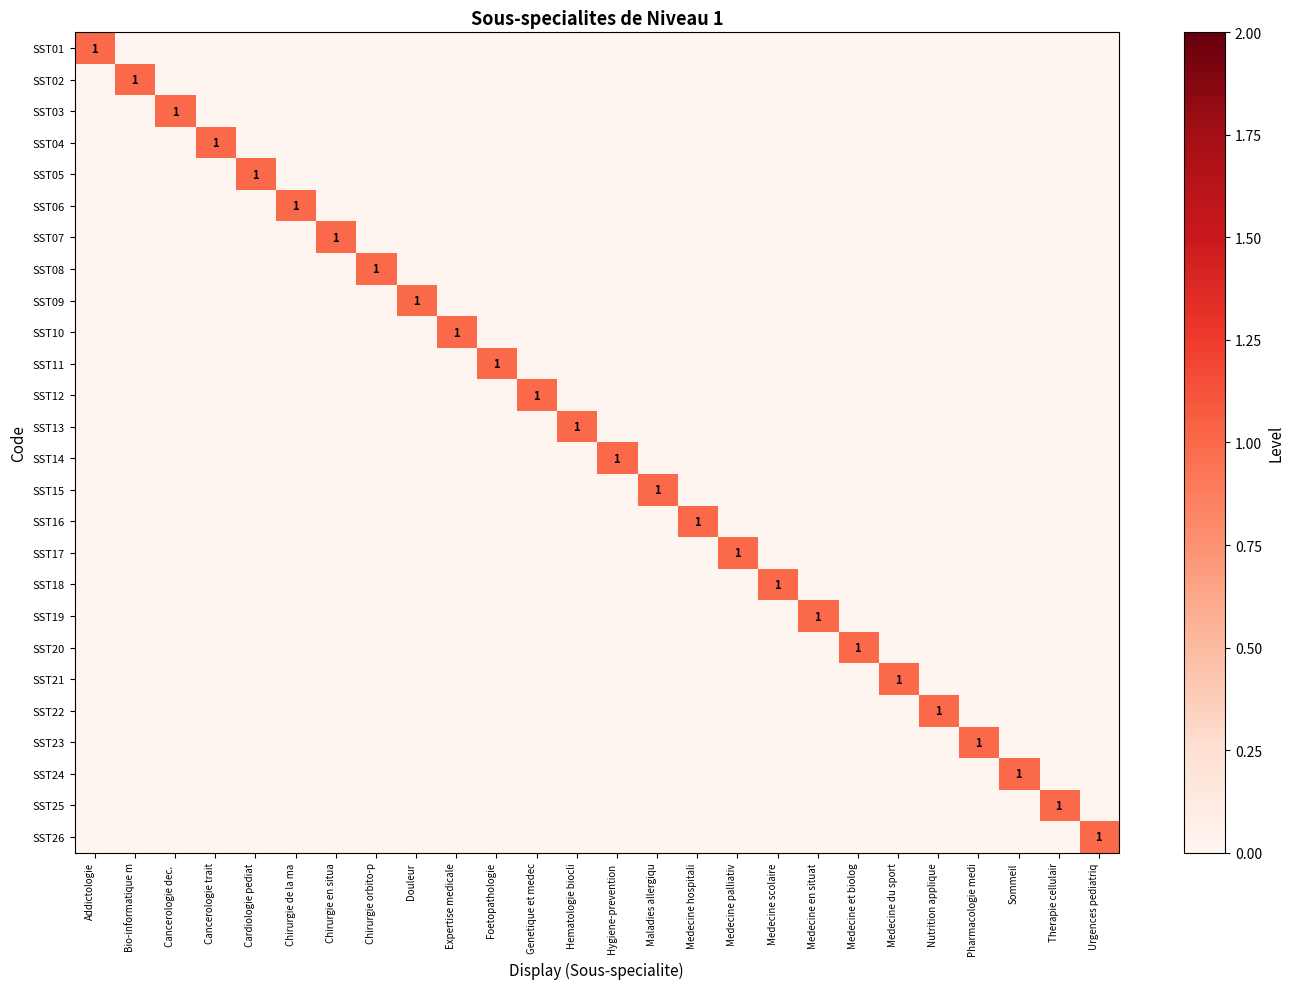

What is the spread (max minus min) of values at Medecine hospitali?

1